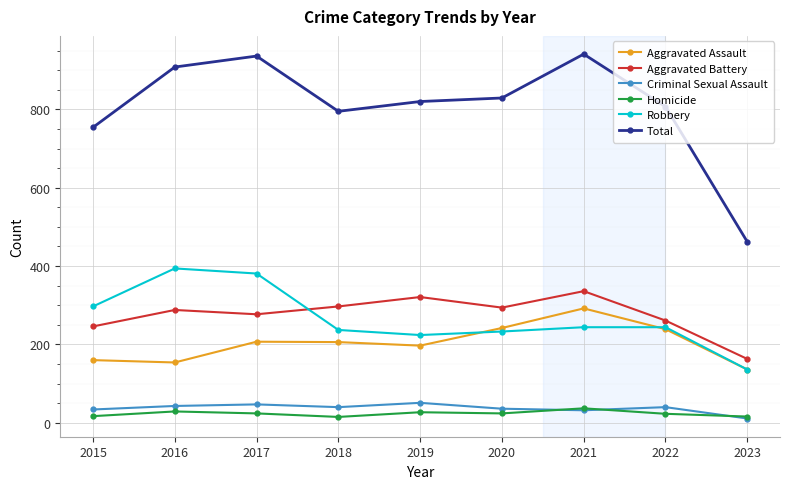

The Total series shows 807 at 2022. True or false?

True